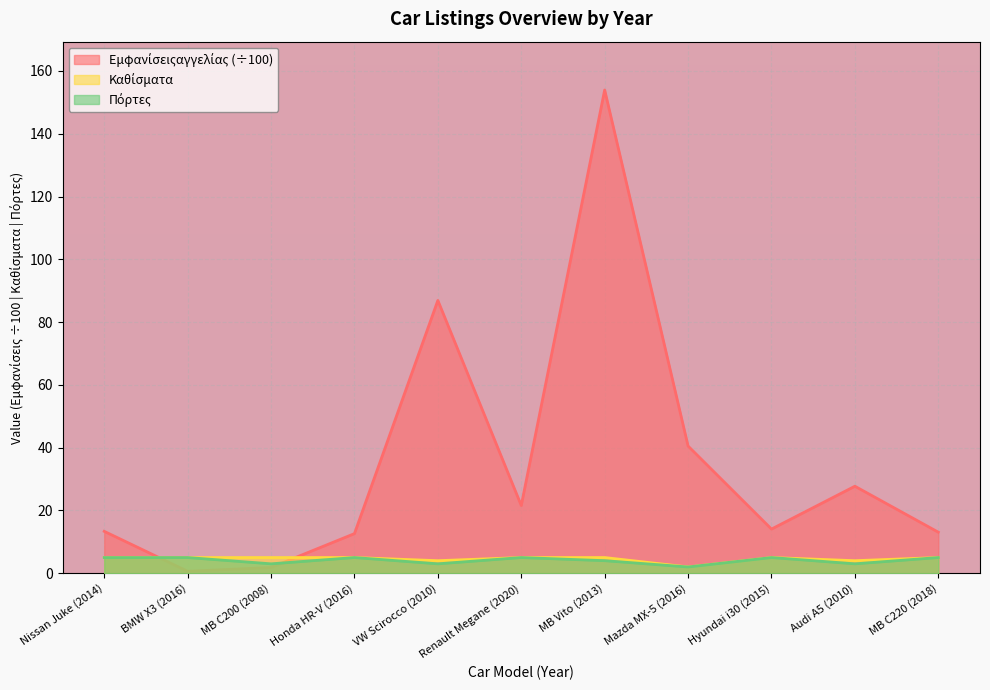

What is the spread (max minus min) of values at MB Vito (2013)?

149.9